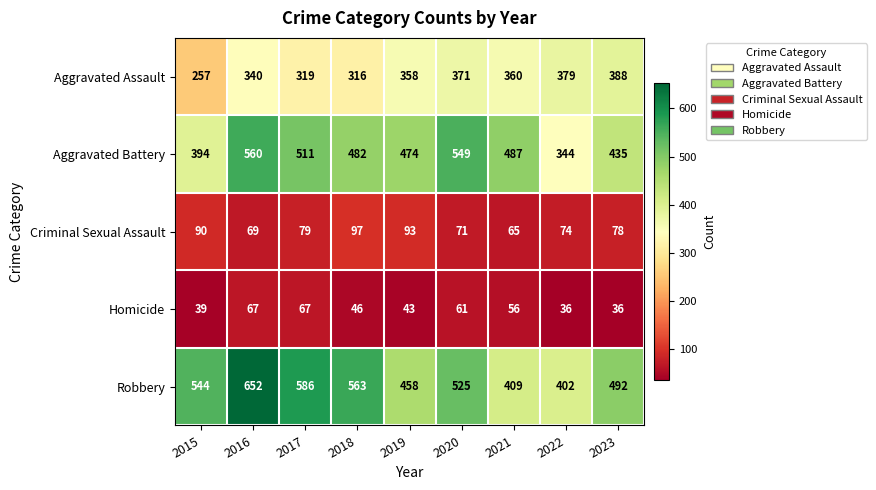

Is it true that Aggravated Assault equals 319 at 2017?

True